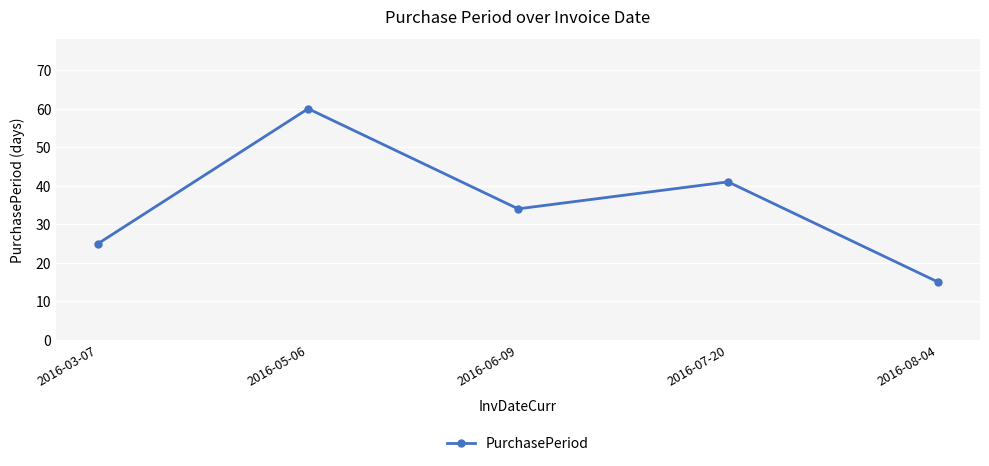

What is the change in value from 2016-07-20 to 2016-08-04?

-26